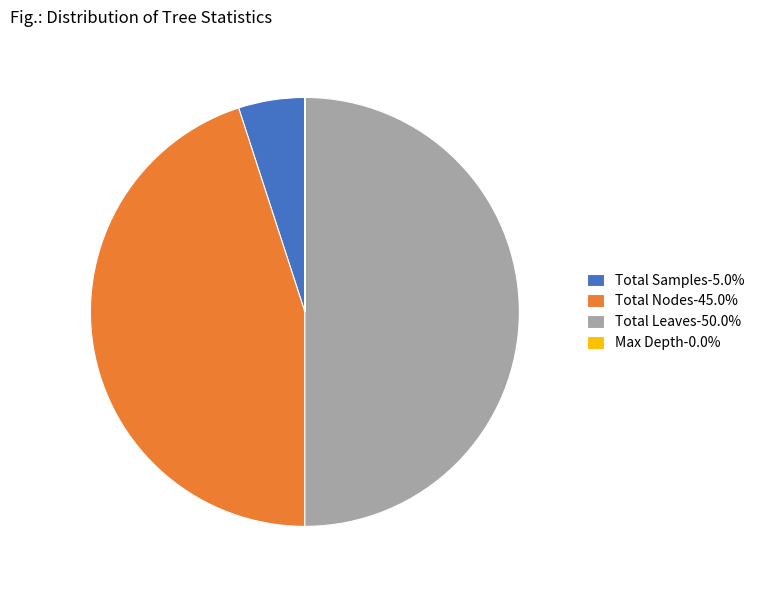

Which slice is the largest?

Total Leaves